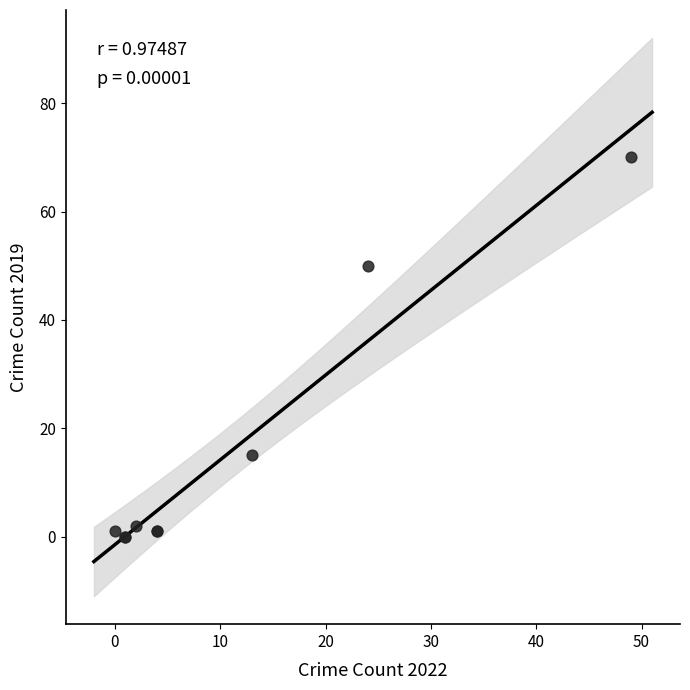

What Y value in the scatter plot is closest to 35?

50